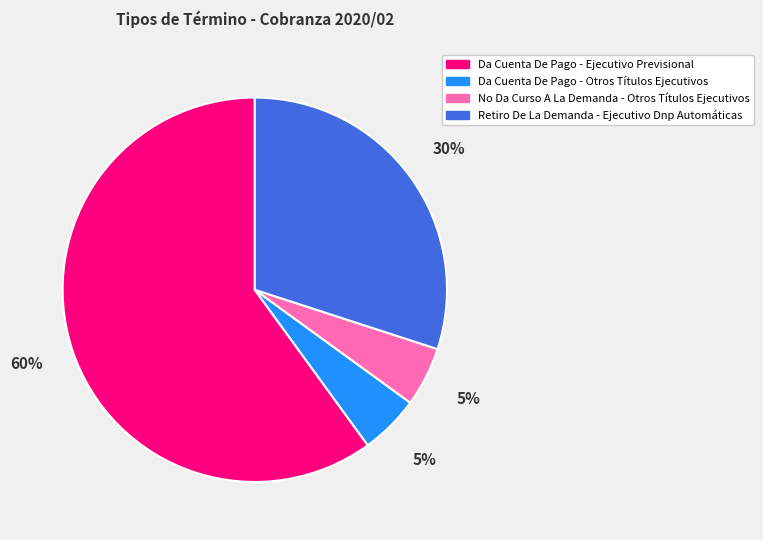

Which slice is the largest?

Da Cuenta De Pago - Ejecutivo Previsional